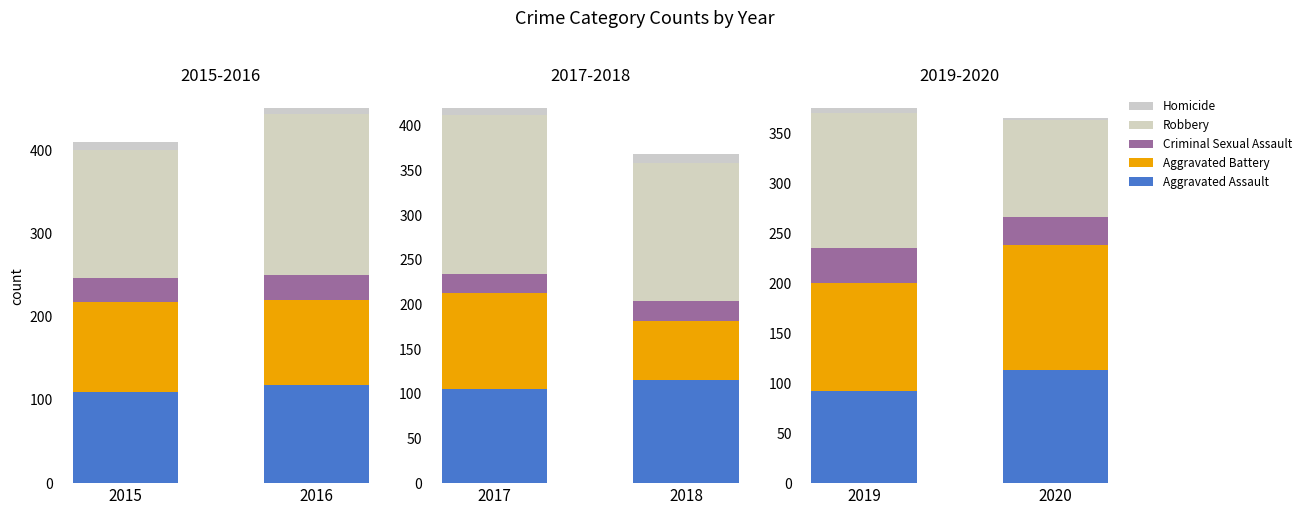

Does the chart contain any negative values?

No